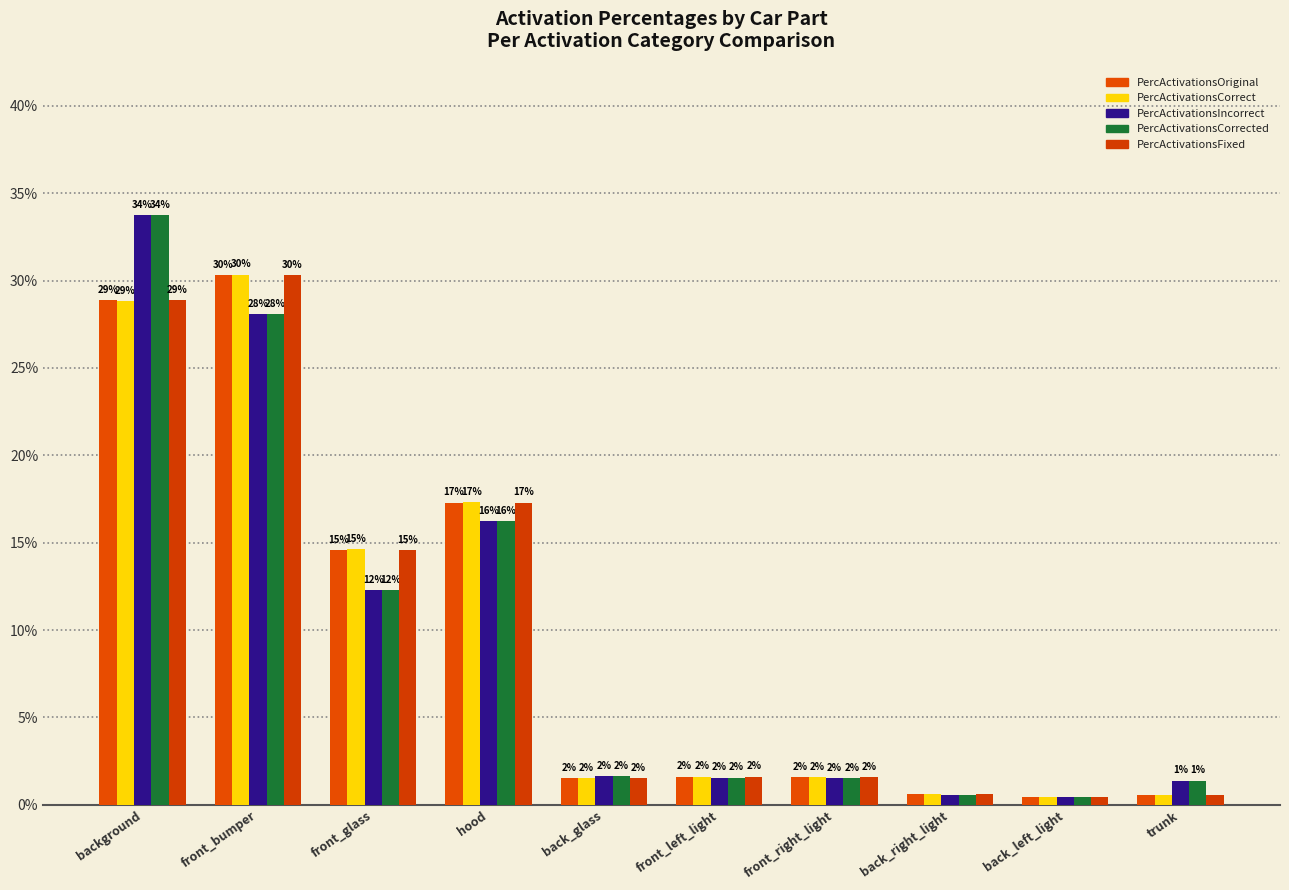

Between hood and back_right_light, which series saw the biggest shift?

PercActivationsCorrect